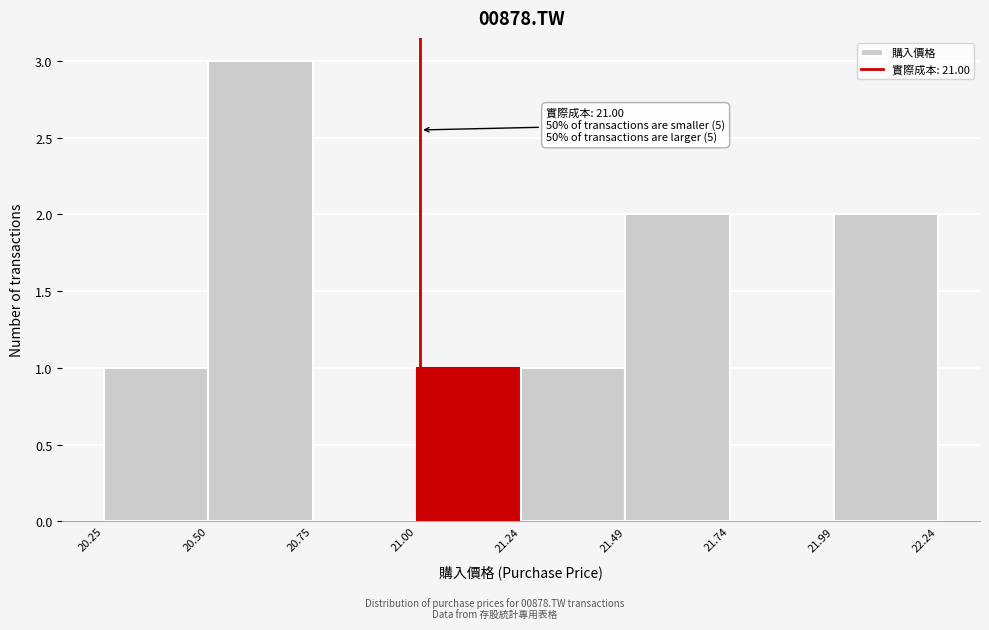

Which range on the x-axis has the tallest bar?

20.50 to 20.75